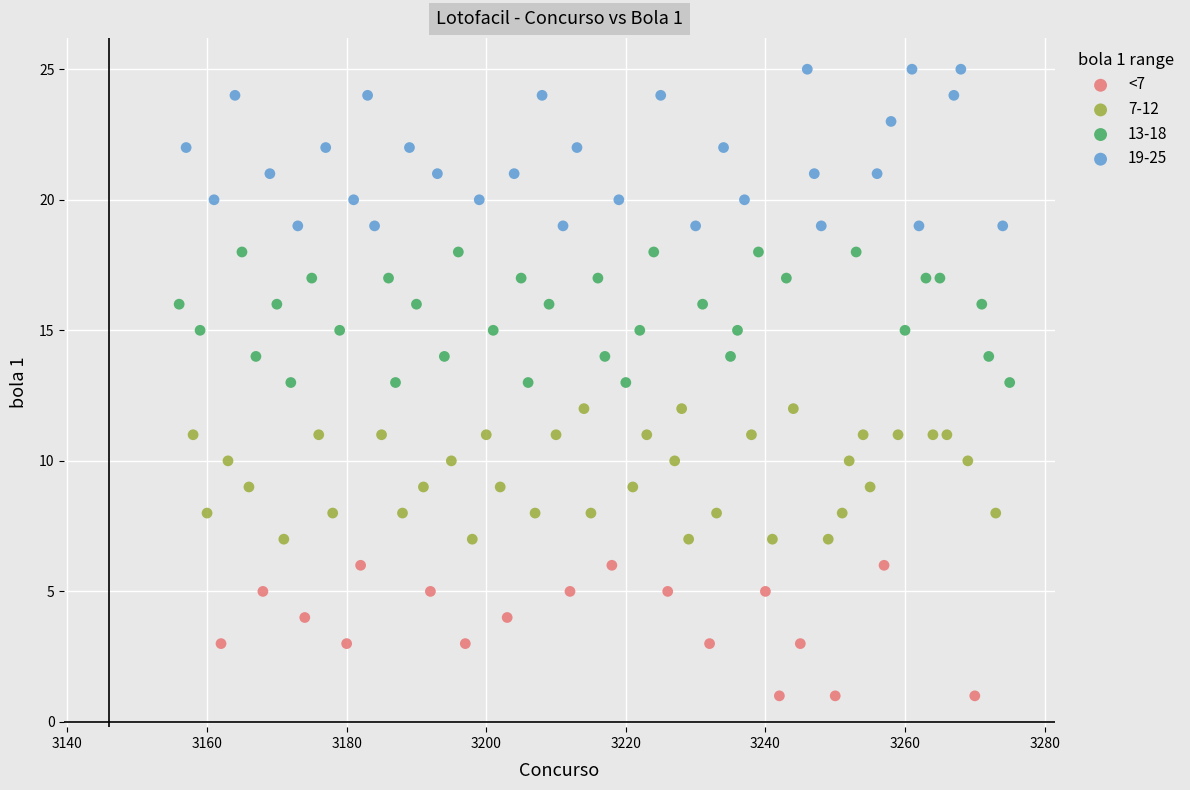

Which series reaches the minimum Y coordinate?

<7